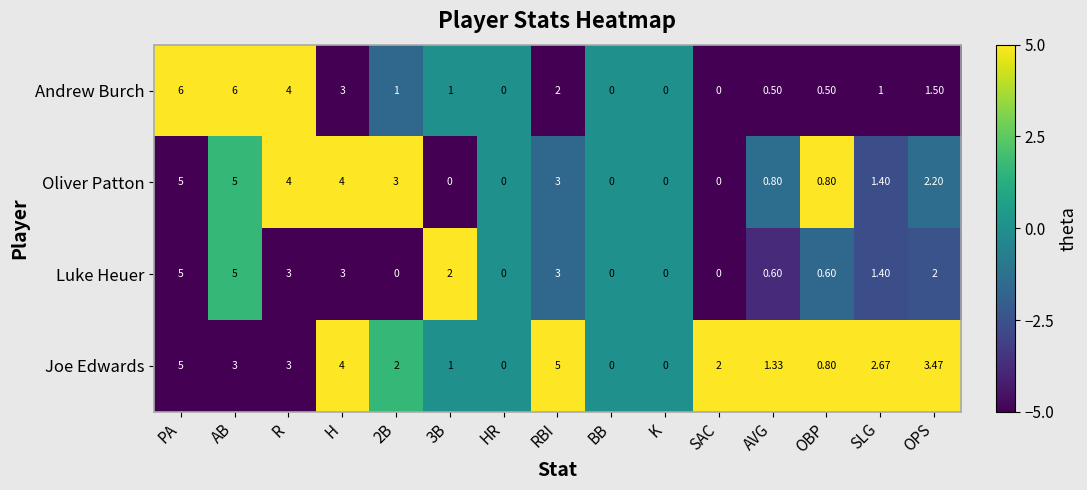

At AVG, list the series in order from smallest to largest.

Andrew Burch, Luke Heuer, Oliver Patton, Joe Edwards